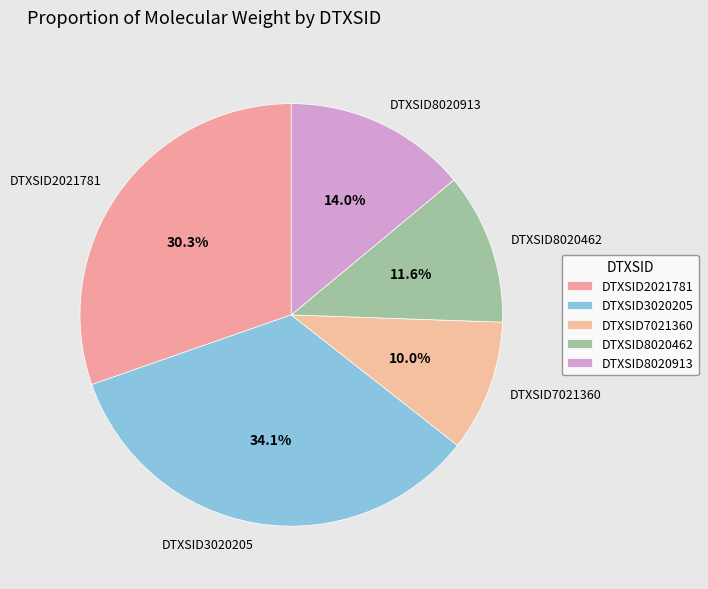

How many slices are in this pie chart?

5